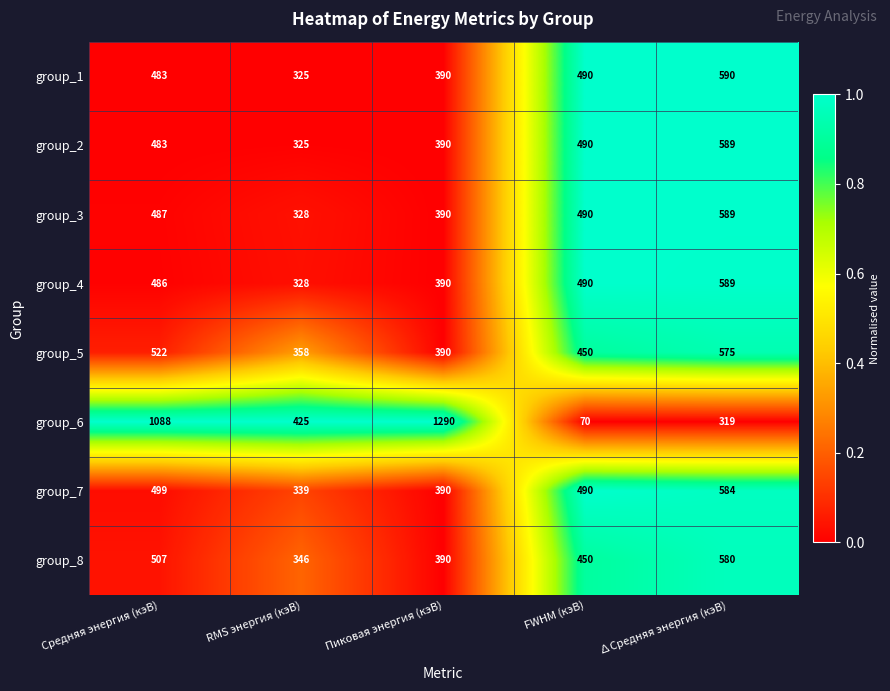

What is the difference between the maximum and minimum values in the group_4 series?

261